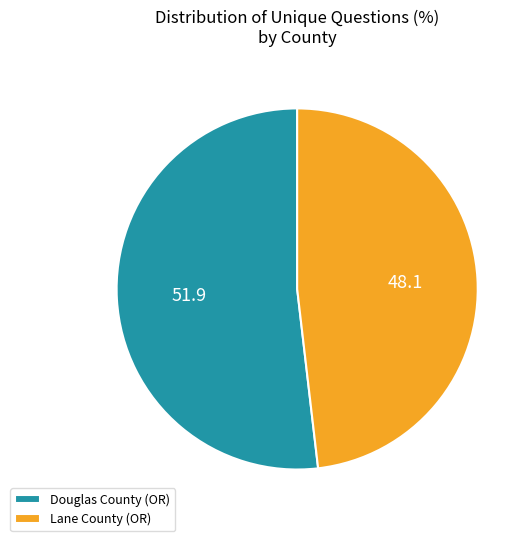

Is the sum of Douglas County (OR) and Lane County (OR) greater than half?

Yes